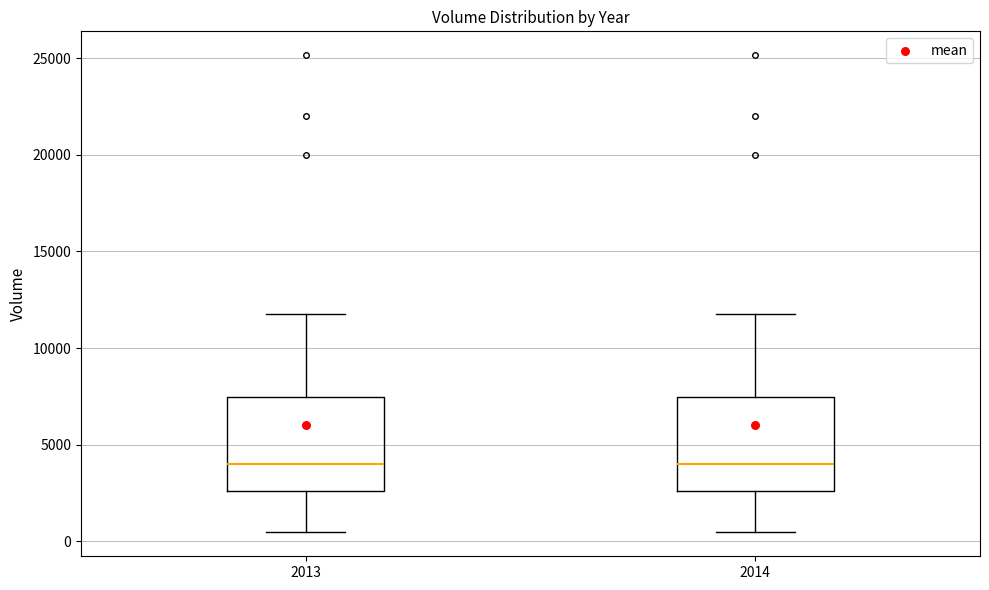

Reading left to right, transcribe this box plot: for each box, give where its median line is, the range the box spans, and where its two whiskers end, as read against the y-axis. The values are not printed on the chart, so give them approximately, as read against the axis.

2013: median 4000, box 2500 to 7500, whiskers 500 to 12000
2014: median 4000, box 2500 to 7500, whiskers 500 to 12000